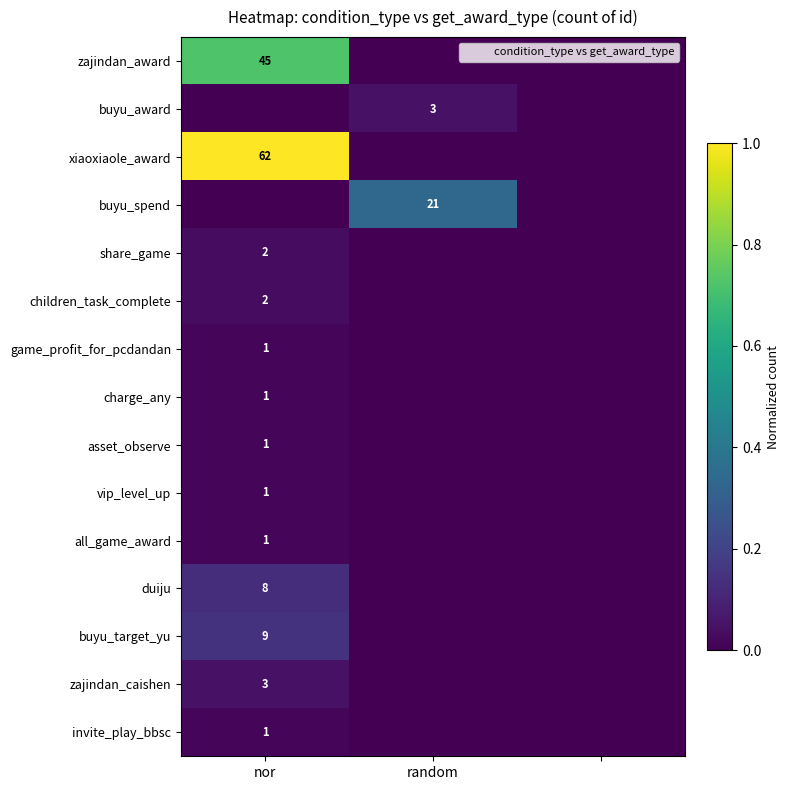

Which series has the largest total across all categories?

xiaoxiaole_award